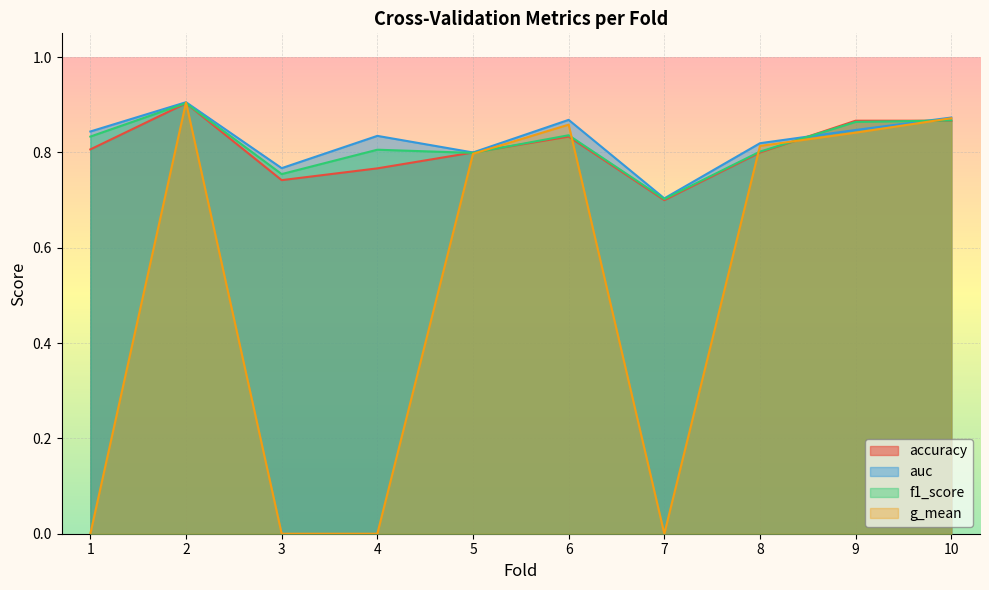

Where is f1_score nearest to the value 0?

7